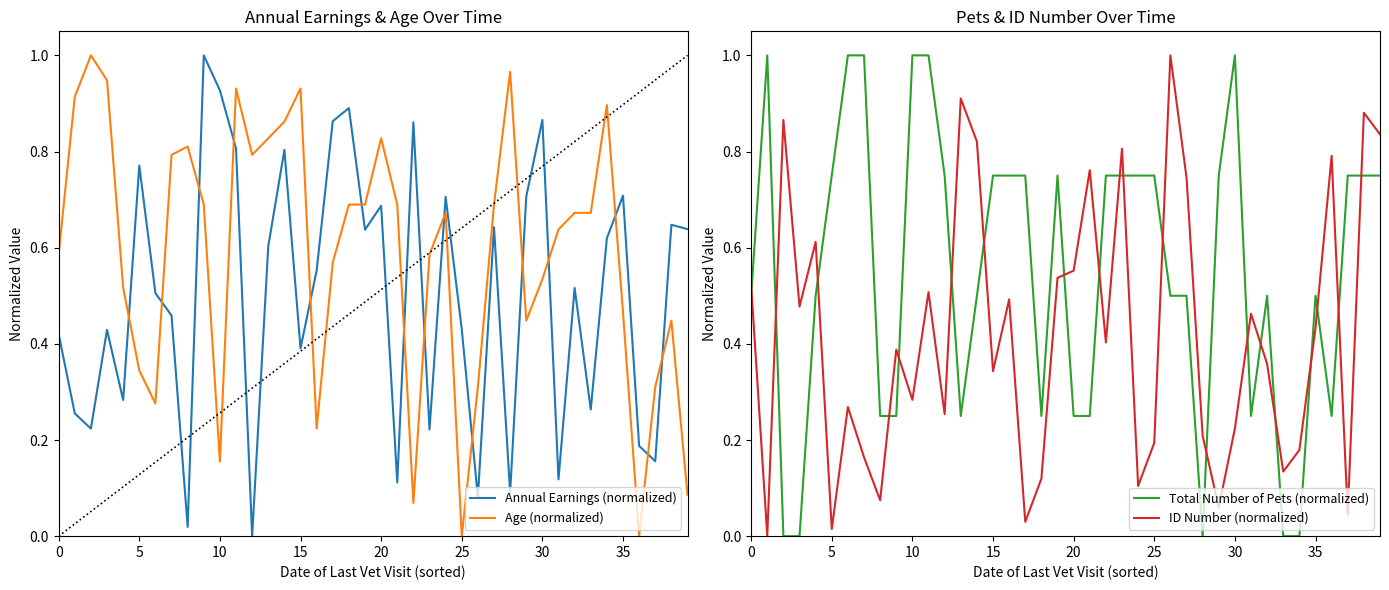

How many lines are shown in the chart?

4